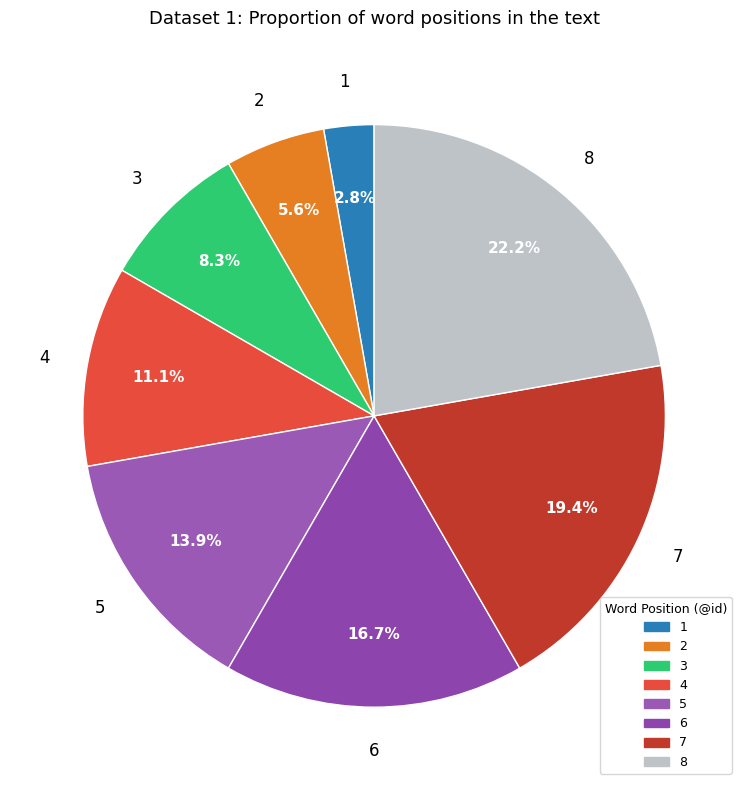

What is the largest slice in the pie chart?

8